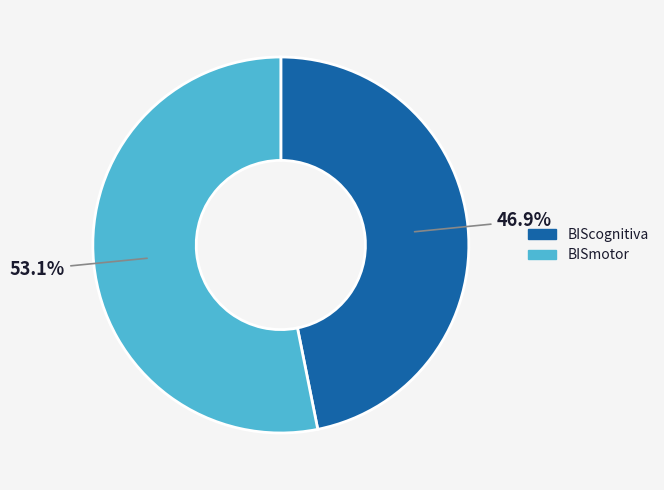

To the nearest percent, what is the combined percentage of BISmotor and BIScognitiva?

100%